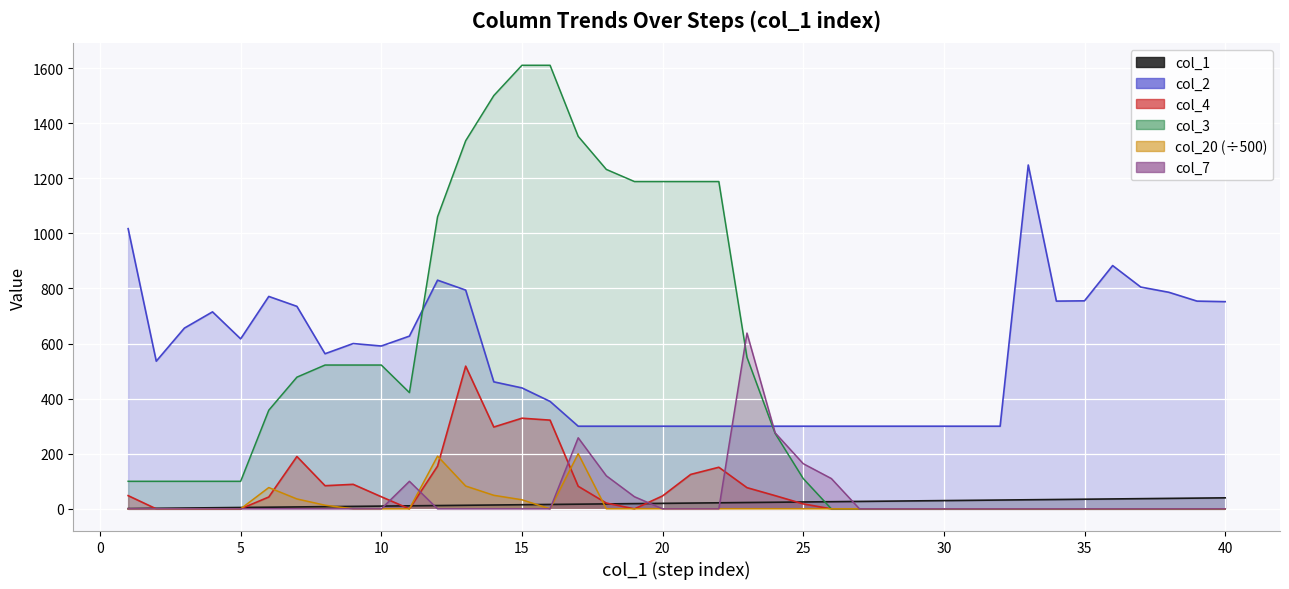

Reading right to left, transcribe all the data shown in this chart.

col_1: 40=40.0	39=39.0	38=38.0	37=37.0	36=36.0	35=35.0	34=34.0	33=33.0	32=32.0	31=31.0	30=30.0	29=29.0	28=28.0	27=27.0	26=26.0	25=25.0	24=24.0	23=23.0	22=22.0	21=21.0	20=20.0	19=19.0	18=18.0	17=17.0	16=16.0	15=15.0	14=14.0	13=13.0	12=12.0	11=11.0	10=10.0	9=9.0	8=8.0	7=7.0	6=6.0	5=5.0	4=4.0	3=3.0	2=2.0	1=1.0
col_2: 40=752.0	39=754.0	38=786.0	37=805.0	36=883.0	35=755.0	34=754.0	33=1248.0	32=300.0	31=300.0	30=300.0	29=300.0	28=300.0	27=300.0	26=300.0	25=300.0	24=300.0	23=300.0	22=300.0	21=300.0	20=300.0	19=300.0	18=300.0	17=300.0	16=390.0	15=439.0	14=461.0	13=794.0	12=830.0	11=627.0	10=591.0	9=600.0	8=563.0	7=735.0	6=771.0	5=617.0	4=715.0	3=656.0	2=536.0	1=1017.0
col_4: 40=0.0	39=0.0	38=0.0	37=0.0	36=0.0	35=0.0	34=0.0	33=0.0	32=0.0	31=0.0	30=0.0	29=0.0	28=0.0	27=0.0	26=0.0	25=18.0	24=48.0	23=77.0	22=151.0	21=125.0	20=47.0	19=0.0	18=21.0	17=82.0	16=322.0	15=329.0	14=297.0	13=518.0	12=155.0	11=0.0	10=44.0	9=89.0	8=84.0	7=190.0	6=43.0	5=0.0	4=0.0	3=0.0	2=0.0	1=48.0
col_3: 40=0.0	39=0.0	38=0.0	37=0.0	36=0.0	35=0.0	34=0.0	33=0.0	32=0.0	31=0.0	30=0.0	29=0.0	28=0.0	27=0.0	26=0.0	25=110.0	24=274.0	23=550.0	22=1188.0	21=1188.0	20=1188.0	19=1188.0	18=1232.0	17=1352.0	16=1610.0	15=1610.0	14=1500.0	13=1336.0	12=1060.0	11=422.0	10=522.0	9=522.0	8=522.0	7=478.0	6=358.0	5=100.0	4=100.0	3=100.0	2=100.0	1=100.0
col_20: 40=0.0	39=0.0	38=0.0	37=0.0	36=0.0	35=0.0	34=0.0	33=0.0	32=0.1	31=0.1	30=0.1	29=0.1	28=0.1	27=0.1	26=0.1	25=0.1	24=0.1	23=0.1	22=0.1	21=0.1	20=0.1	19=0.1	18=0.1	17=200.2	16=0.0	15=33.0	14=49.2	13=82.8	12=191.4	11=0.0	10=0.0	9=0.0	8=13.2	7=36.0	6=77.4	5=0.0	4=0.0	3=0.0	2=0.0	1=0.0
col_7: 40=0.0	39=0.0	38=0.0	37=0.0	36=0.0	35=0.0	34=0.0	33=0.0	32=0.0	31=0.0	30=0.0	29=0.0	28=0.0	27=0.0	26=110.0	25=164.0	24=276.0	23=638.0	22=0.0	21=0.0	20=0.0	19=44.0	18=120.0	17=258.0	16=0.0	15=0.0	14=0.0	13=0.0	12=0.0	11=100.0	10=0.0	9=0.0	8=0.0	7=0.0	6=0.0	5=0.0	4=0.0	3=0.0	2=0.0	1=0.0